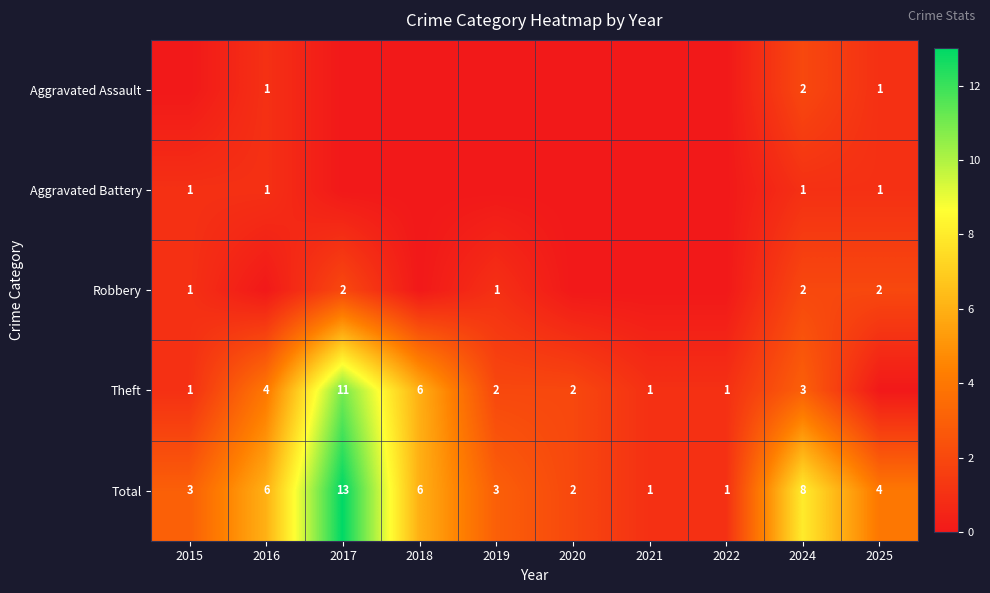

Is it true that Theft equals 11 at 2017?

True